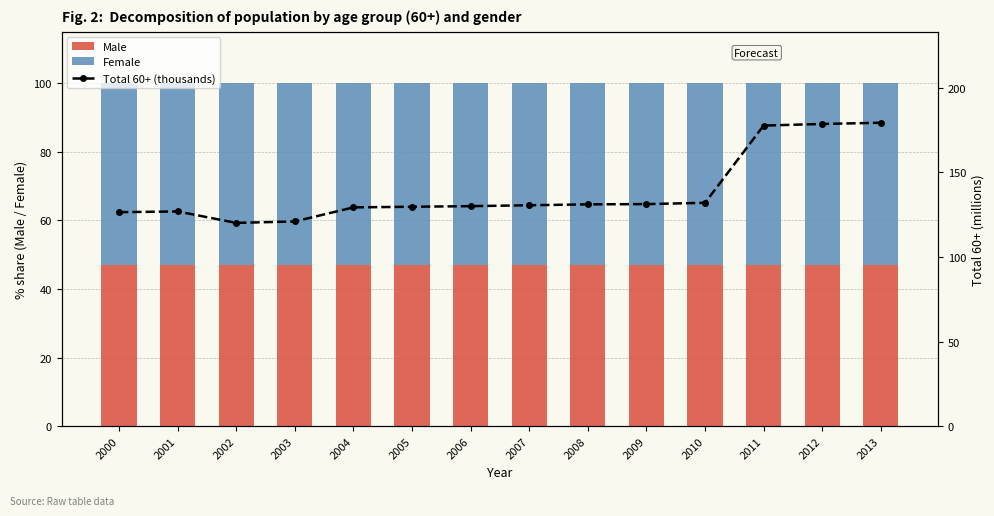

Which label corresponds to the smallest value in the chart?

2000